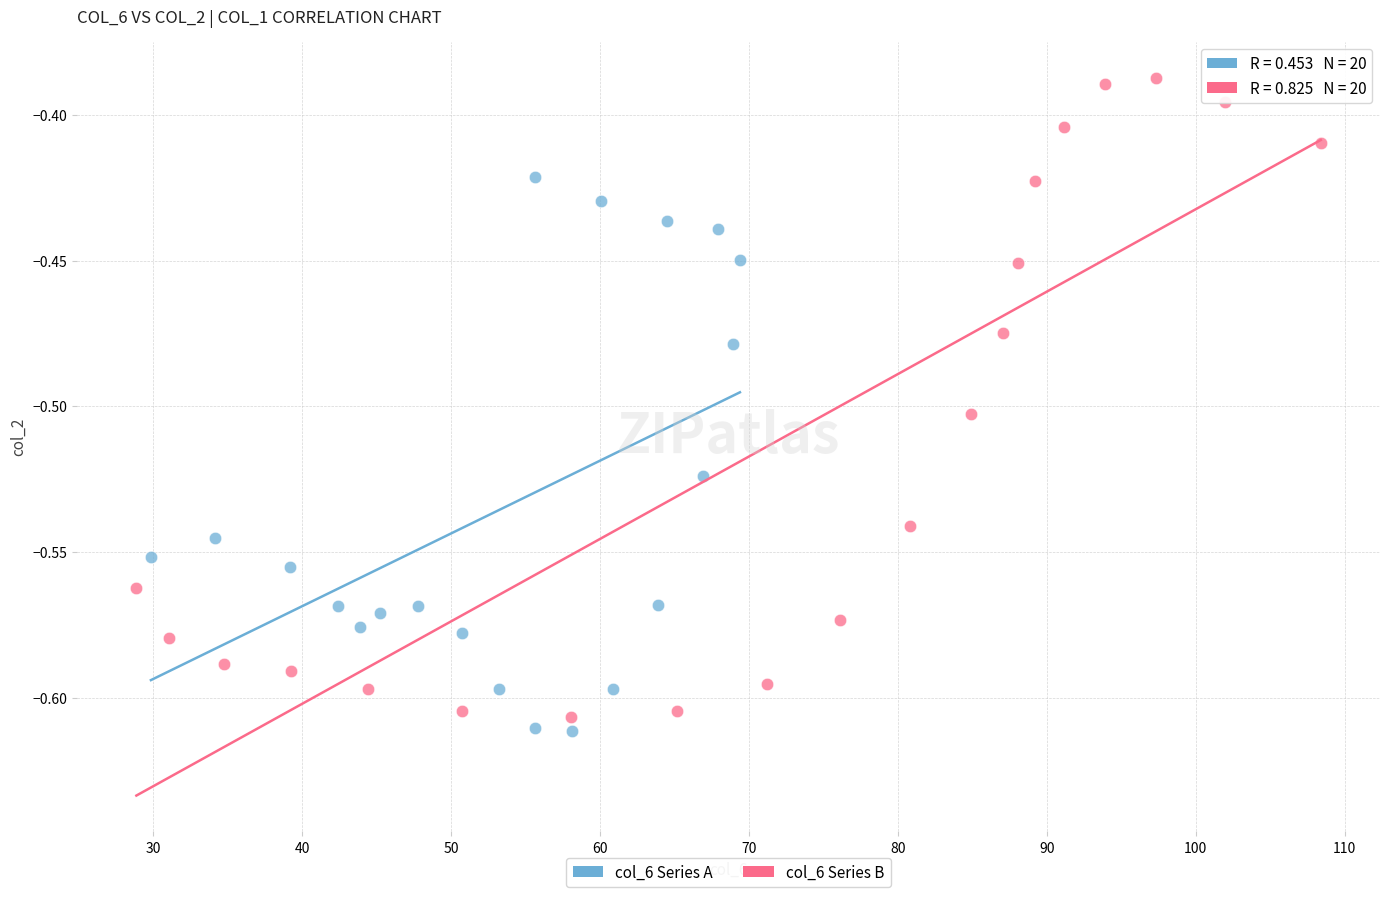

Which series has the widest spread of Y values?

col_6 Series B